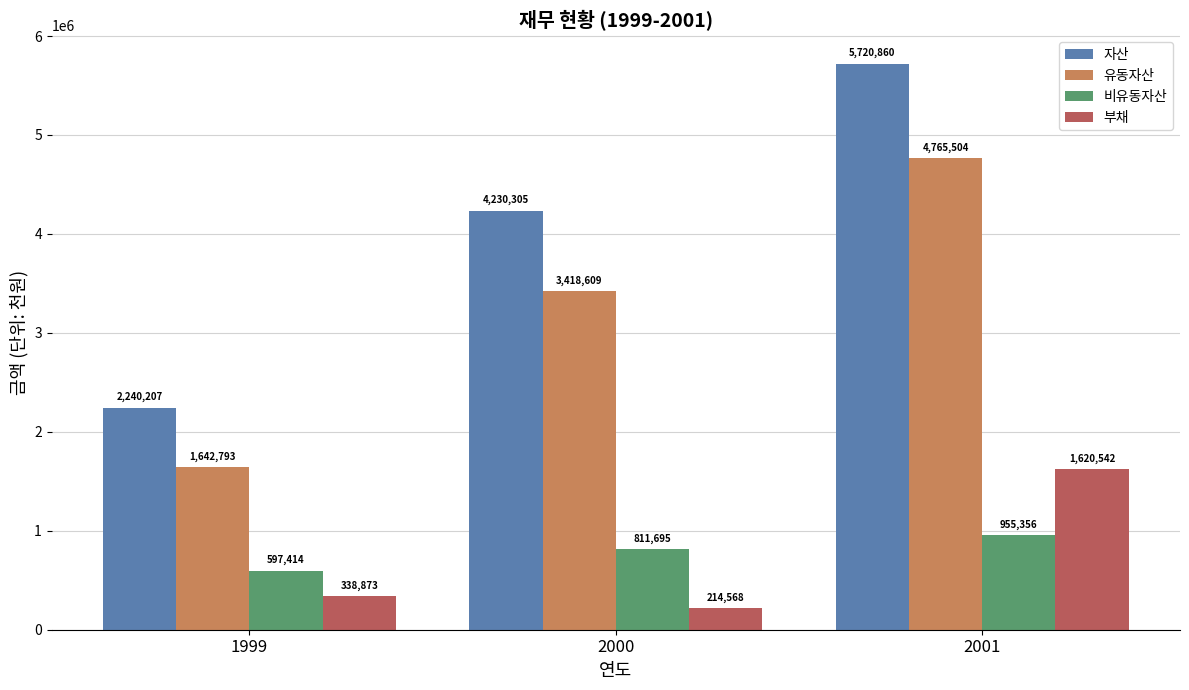

Does the chart contain any negative values?

No